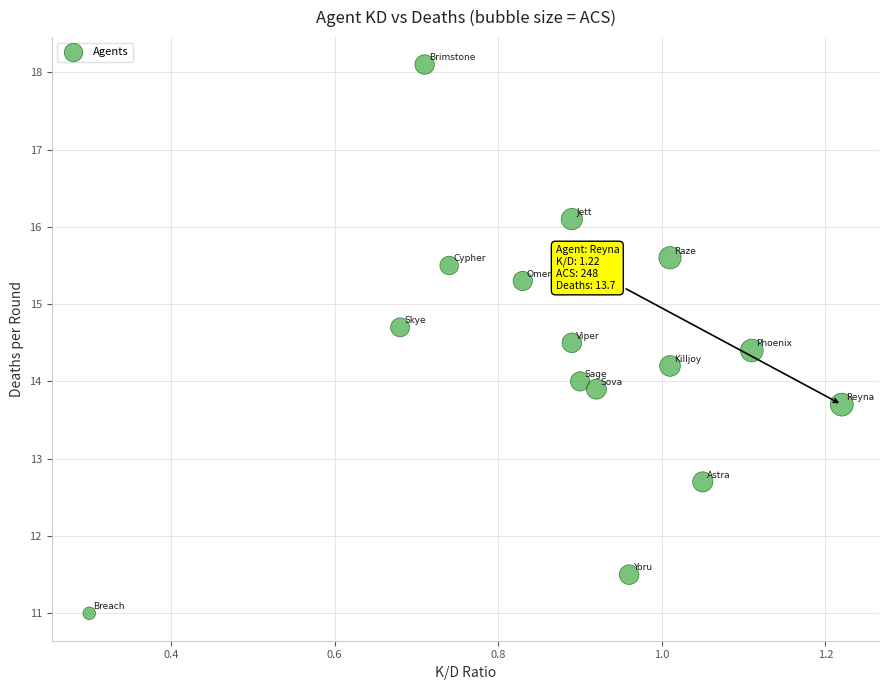

What is the range of X values (max minus min)?

0.9